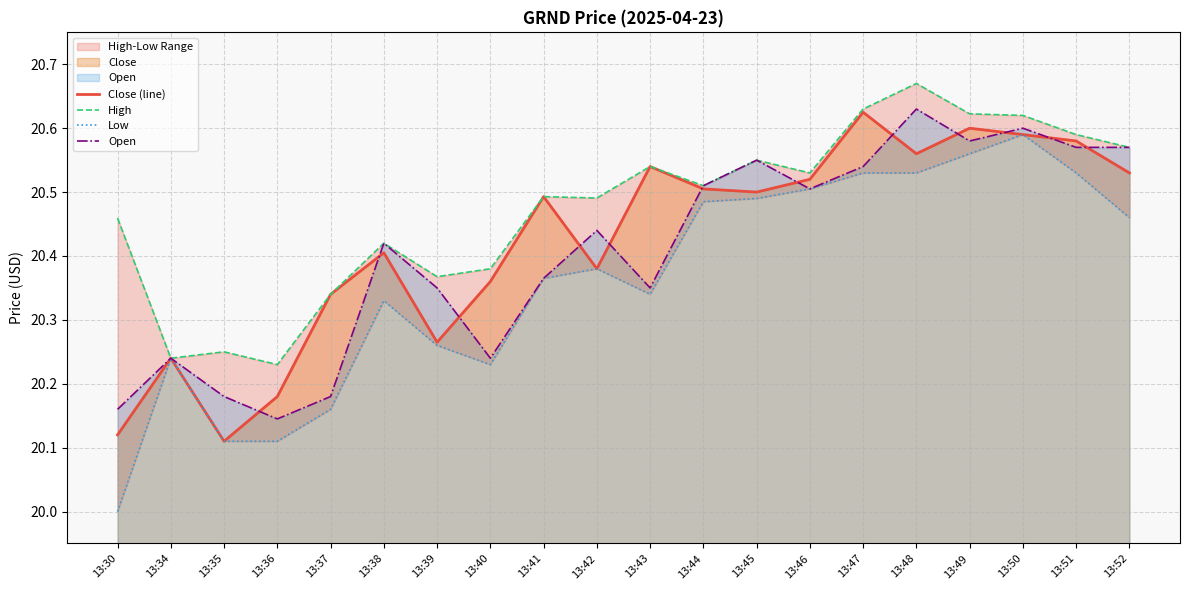

What is the maximum value for Low?

20.6